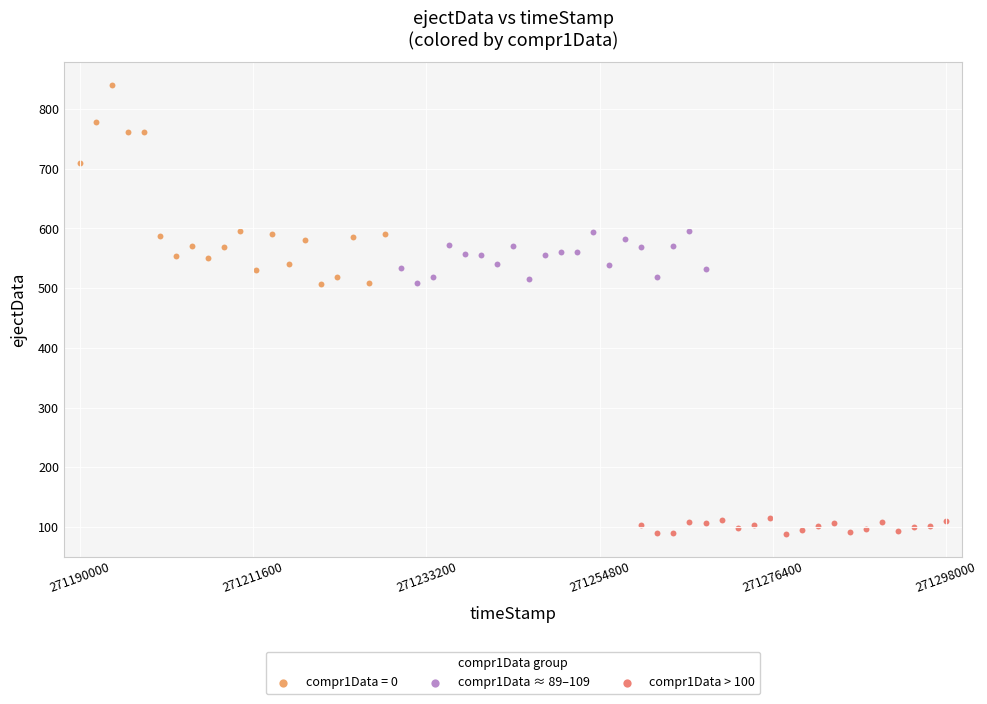

Which series reaches the maximum Y coordinate?

compr1Data = 0